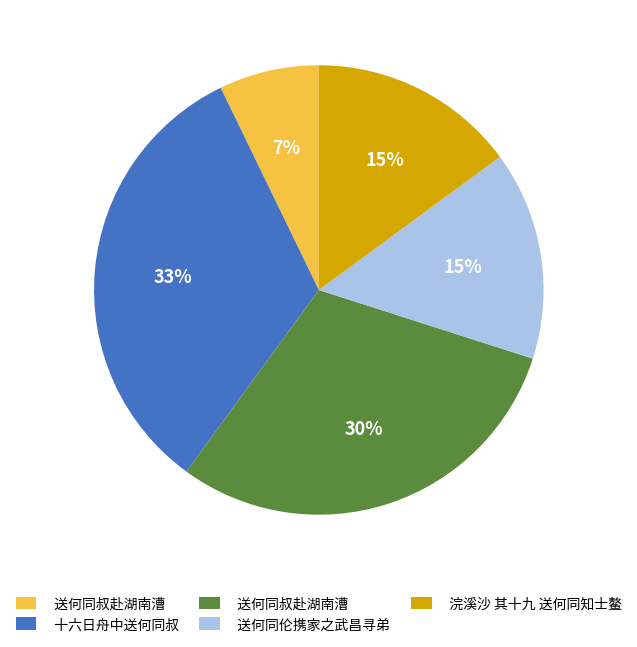

Is there any slice that represents more than half of the pie?

No